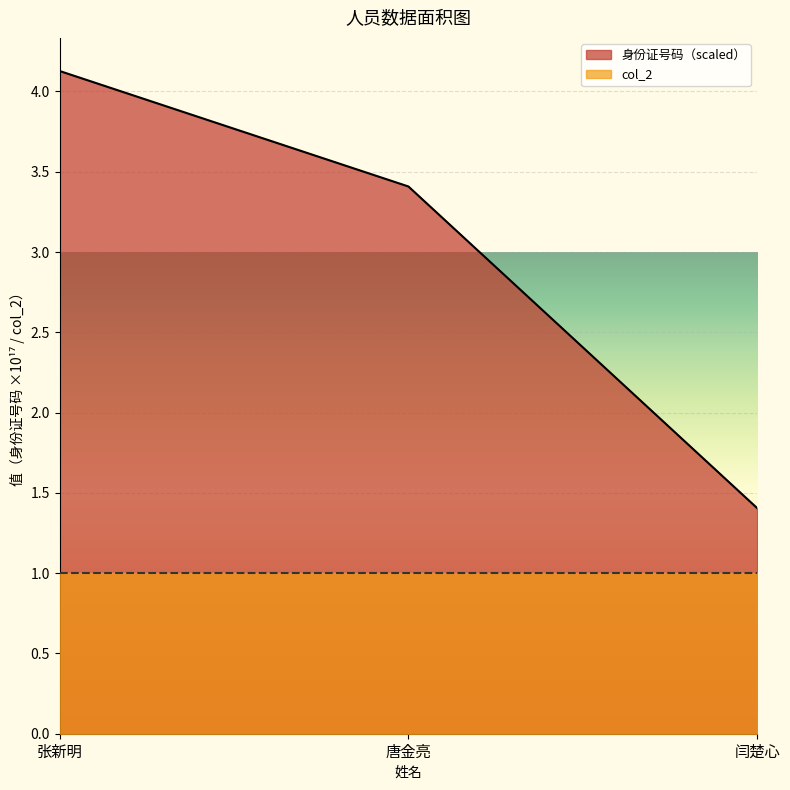

What is the label of the 2nd point from the right?

唐金亮